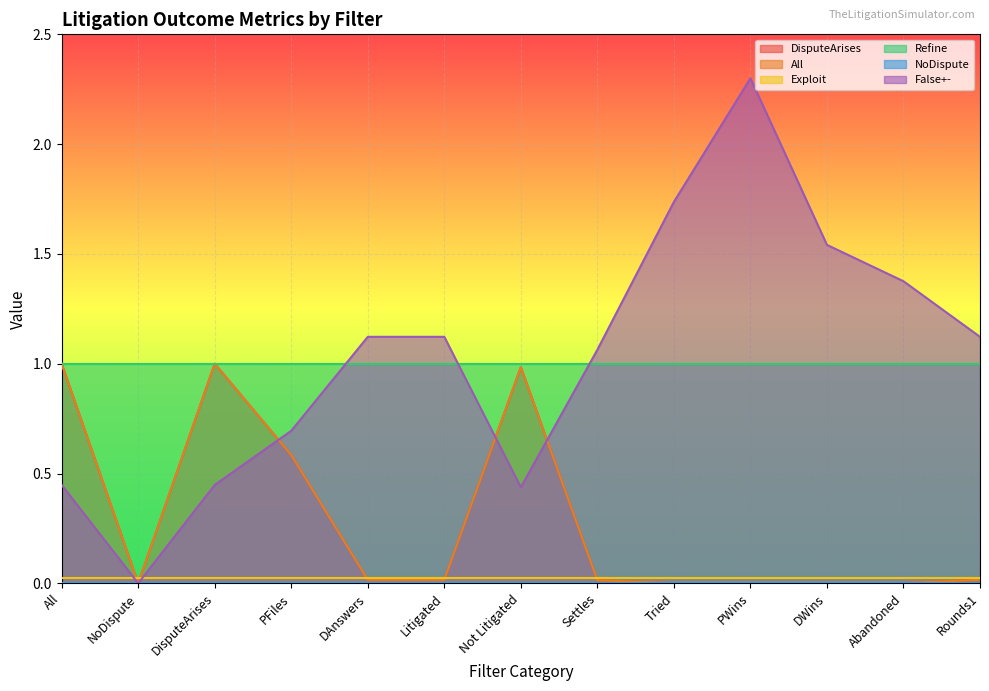

True or false: DisputeArises and False+- cross at least once.

True